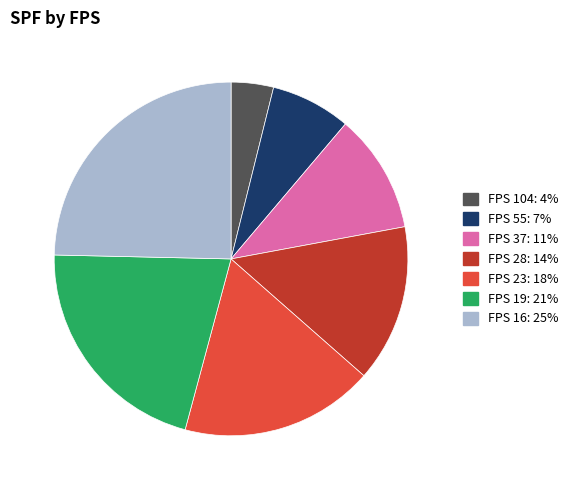

Is there any slice that represents more than half of the pie?

No